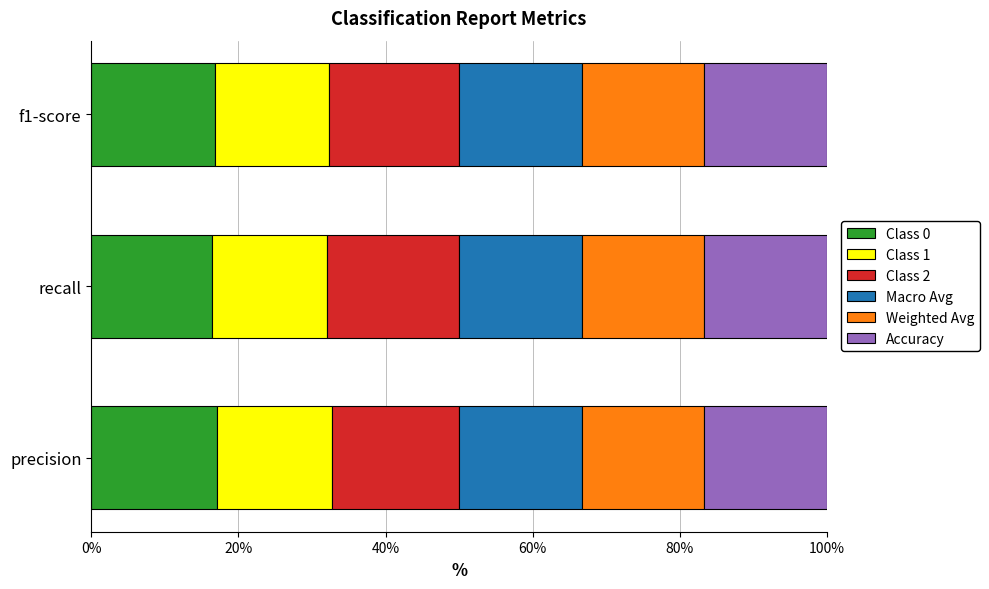

What is the maximum value for Class 0?

17.1